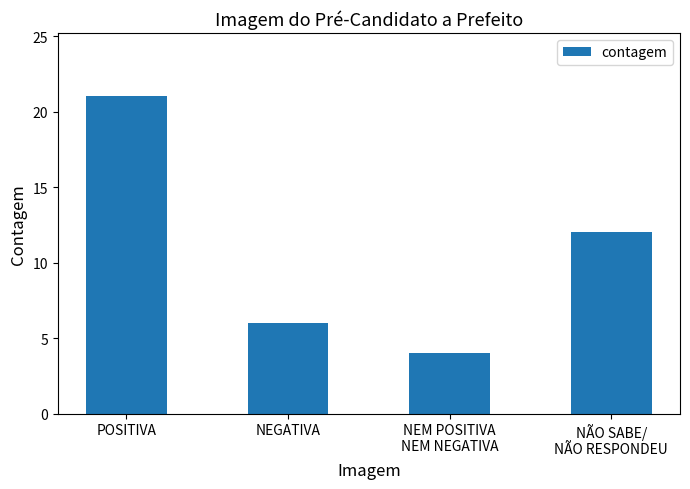

The chart shows a value of 12 at NÃO SABE/
NÃO RESPONDEU. True or false?

True